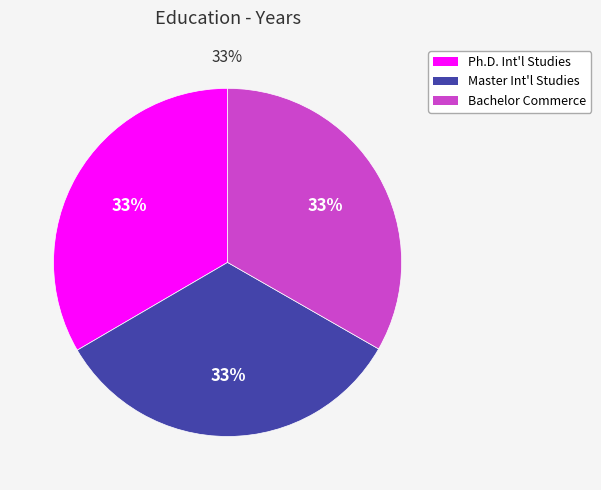

To the nearest percent, what is the combined percentage of Bachelor of Commerce in Economics and Ph.D. in International Studies?

67%